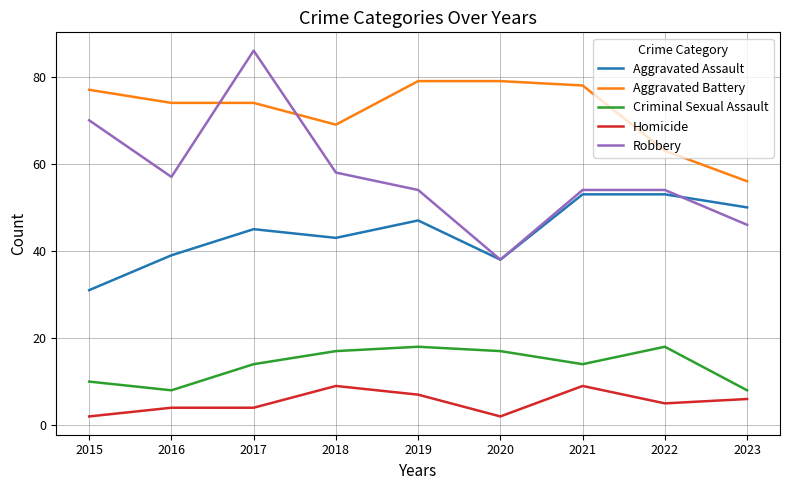

Is it true that Criminal Sexual Assault equals 18 at 2022?

True